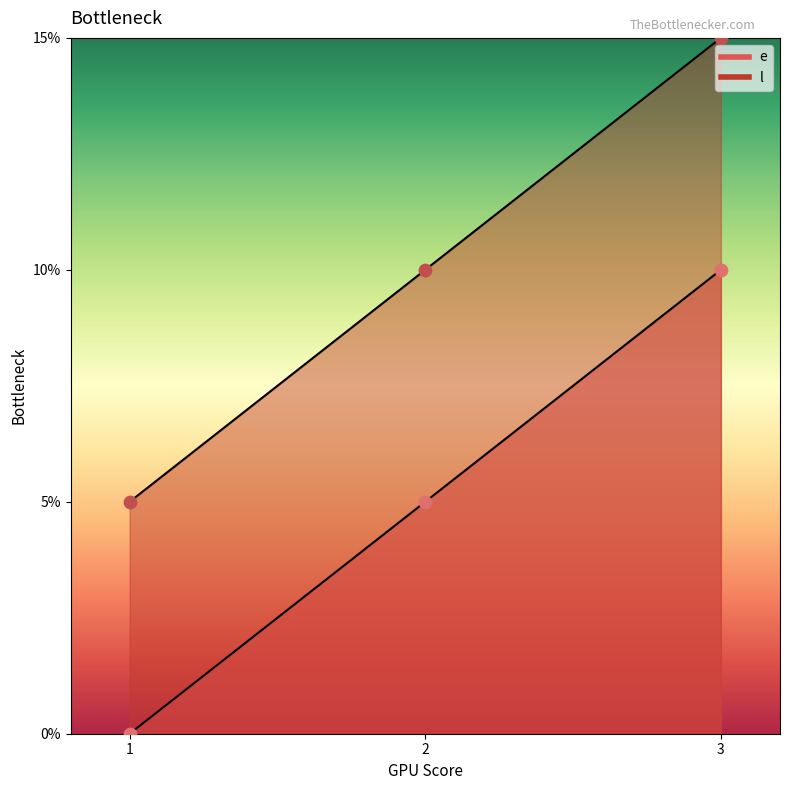

Which series has the largest Y range (max minus min)?

e